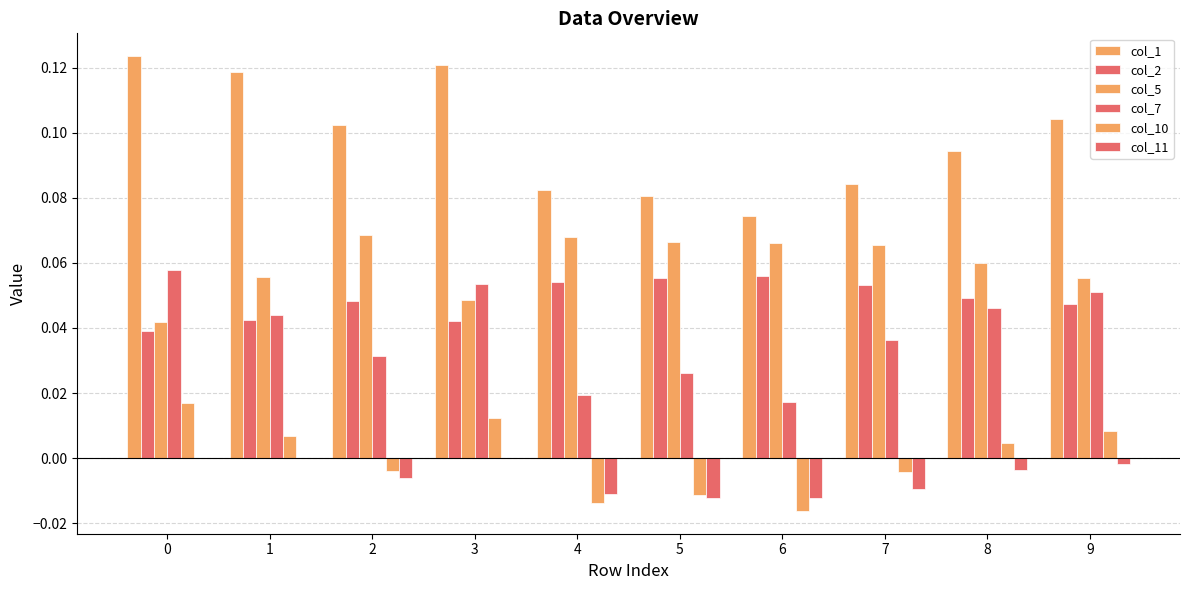

Rank the categories by col_5 value from lowest to highest.

0, 3, 9, 1, 8, 7, 6, 5, 4, 2